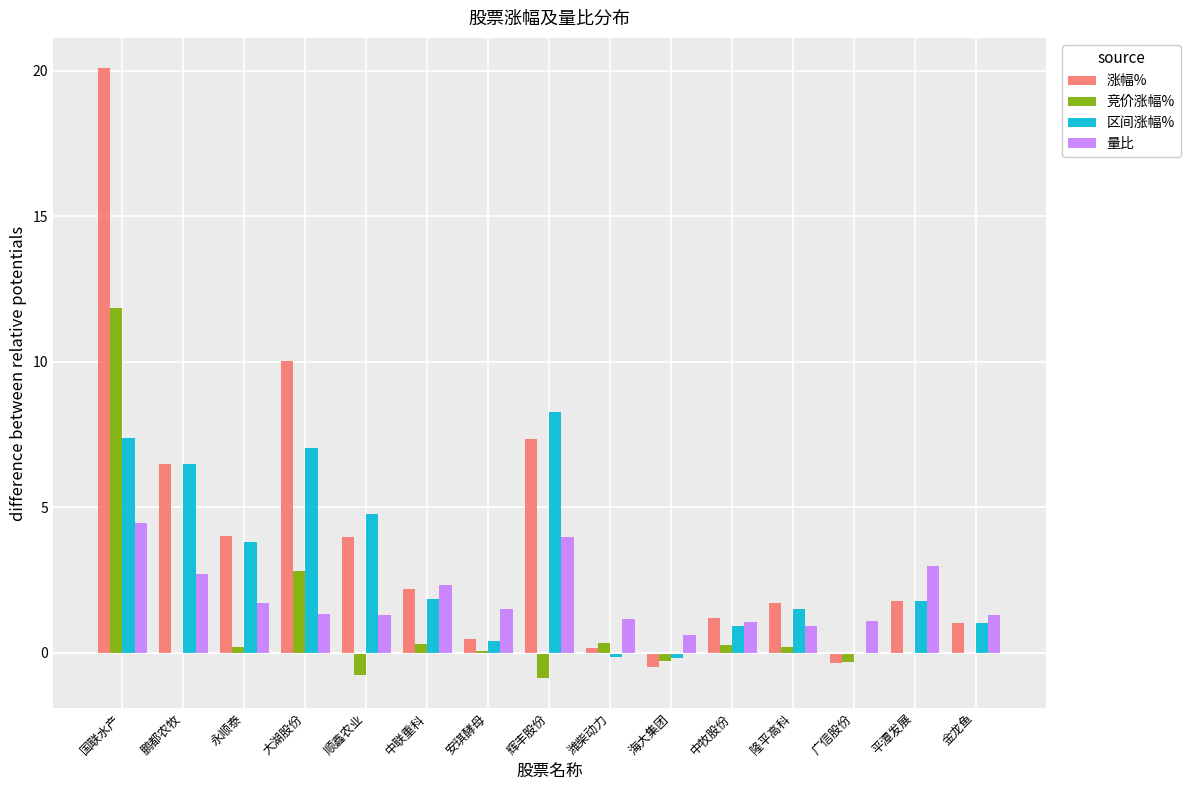

At which category does the chart reach its peak across all series?

国联水产